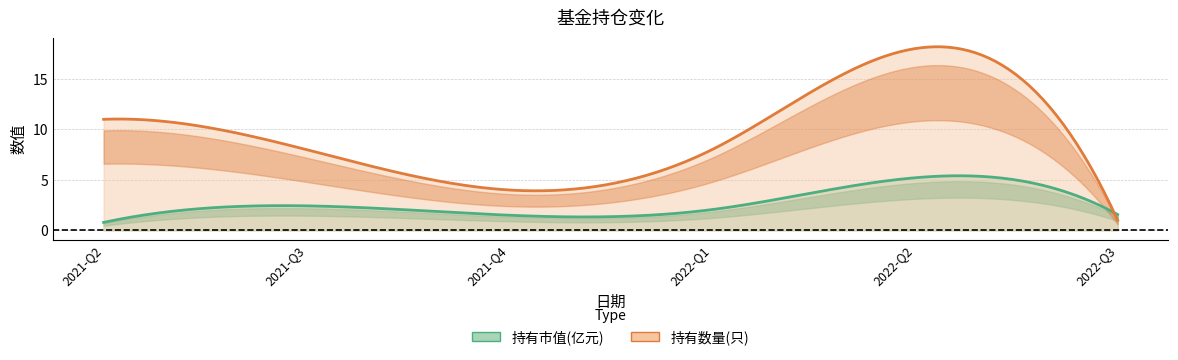

What is the difference between the maximum and minimum values in the 持有数量(只) series?

17.0